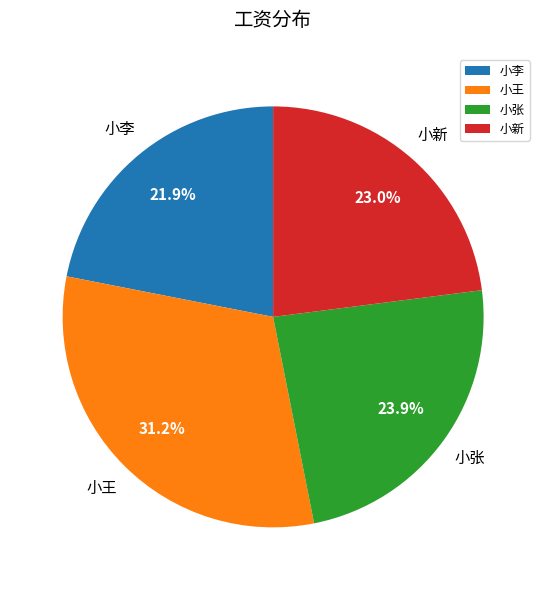

True or false: 小新 accounts for 23% of the total.

True